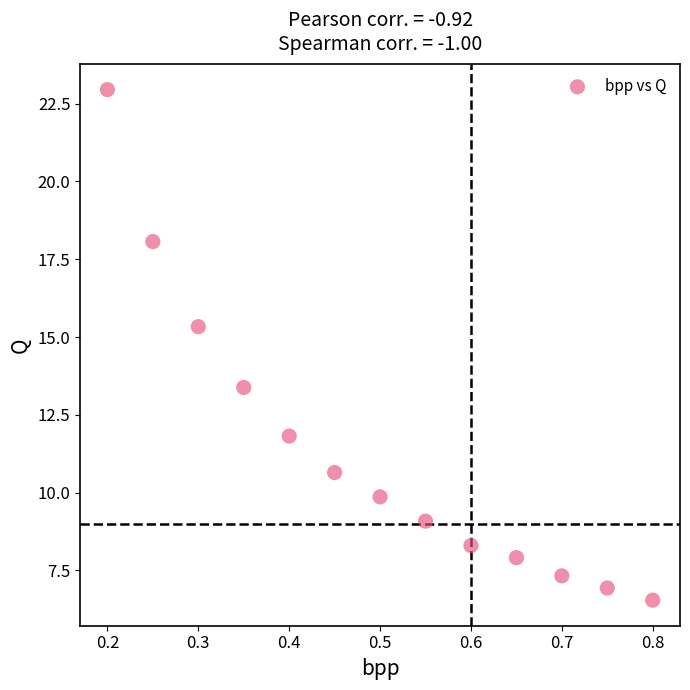

What is the range of Y values (max minus min)?

16.4